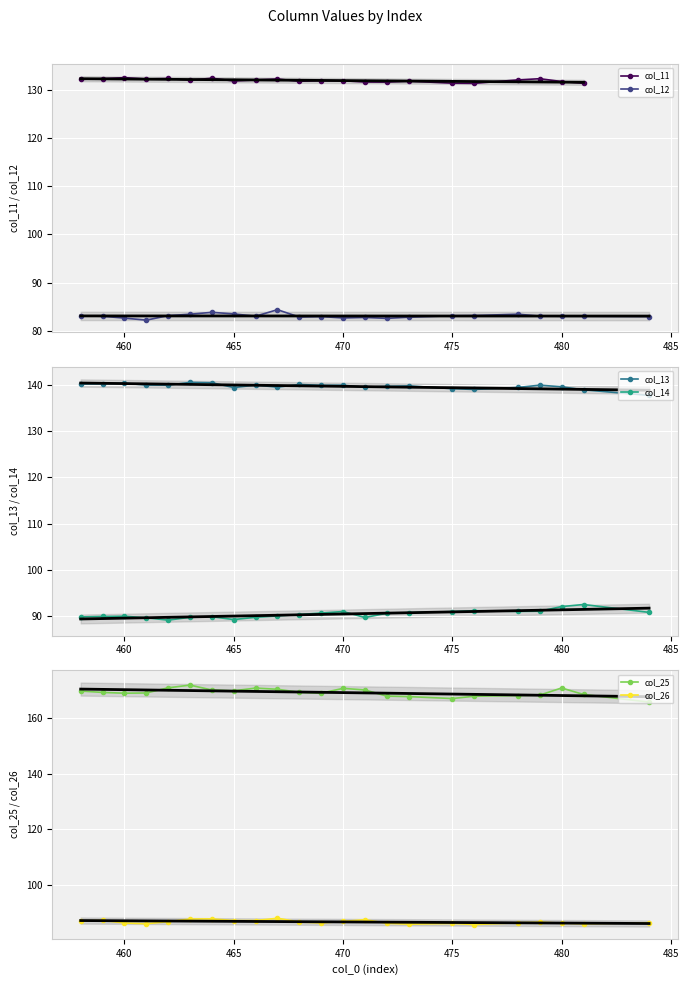

What is the average value of the col_12 series?

83.0